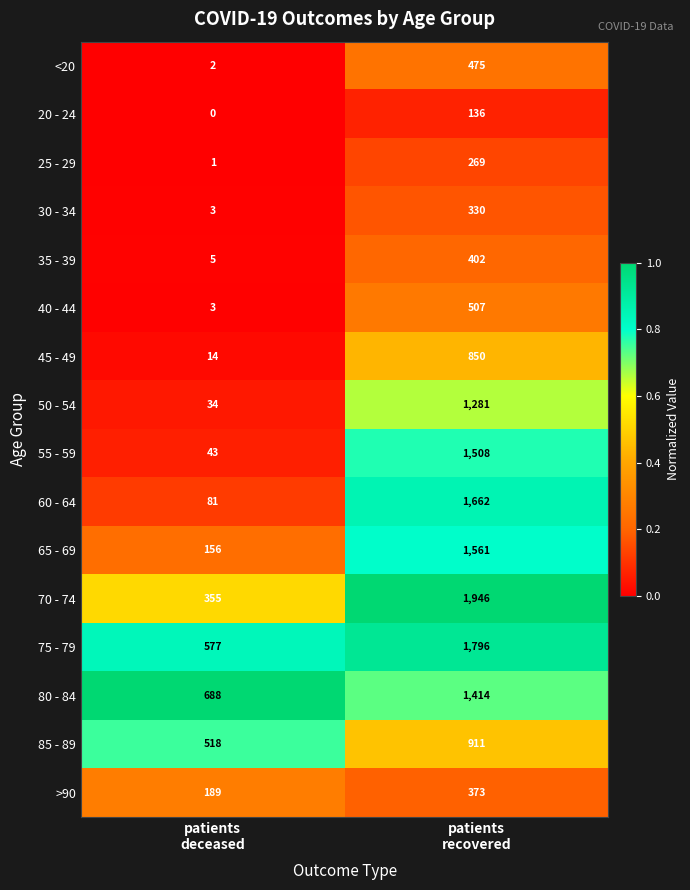

Which series has the widest spread of values?

70 - 74